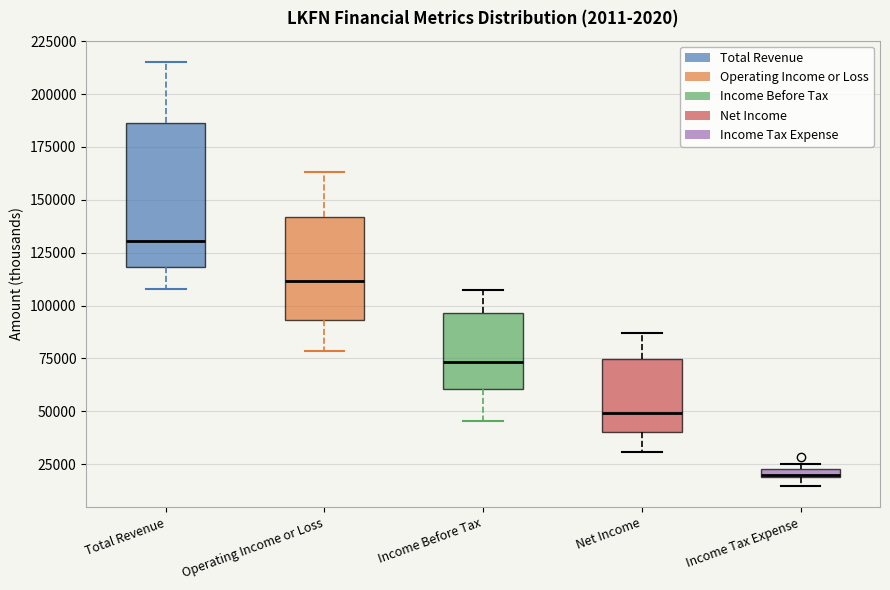

Where does the upper whisker of the box for Net Income end on the y-axis? The values are not printed on the chart, so give them approximately, as read against the axis.

85000